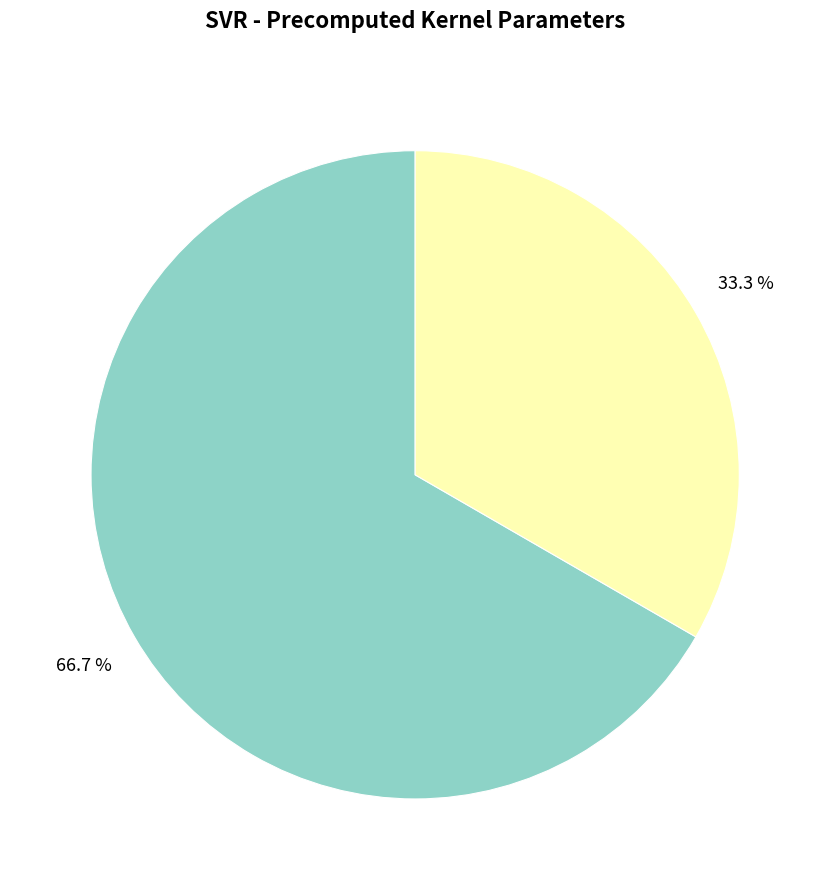

Does any single category account for the majority?

Yes